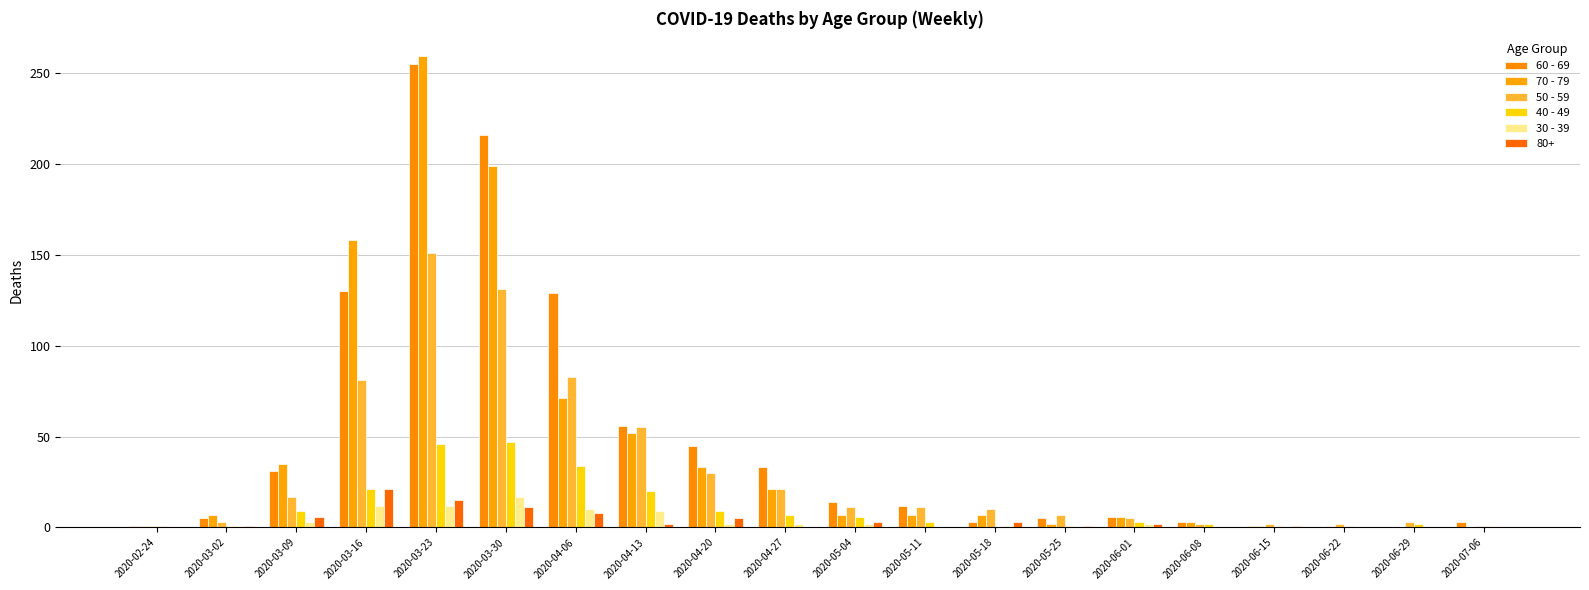

What is the spread (max minus min) of values at 2020-03-23?

247